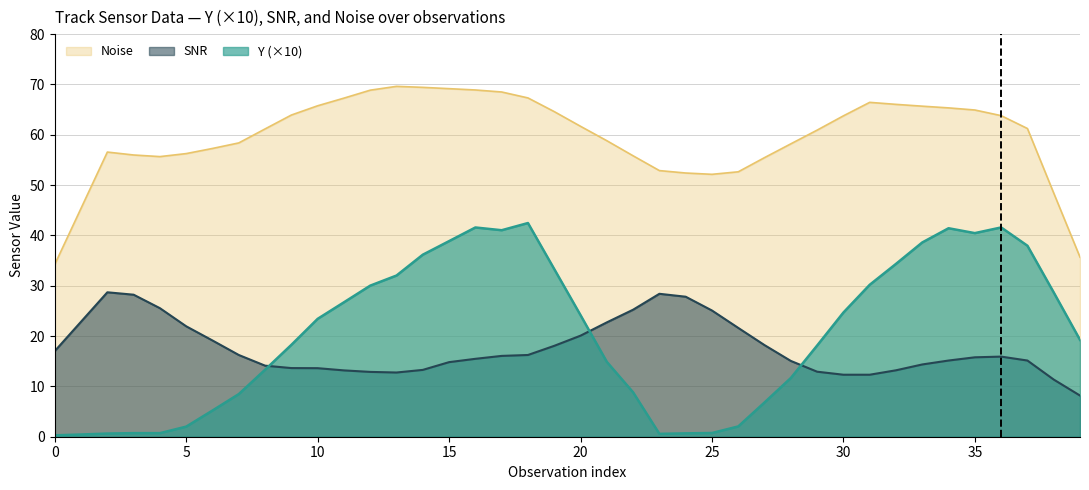

What is the minimum value for Noise?

34.2